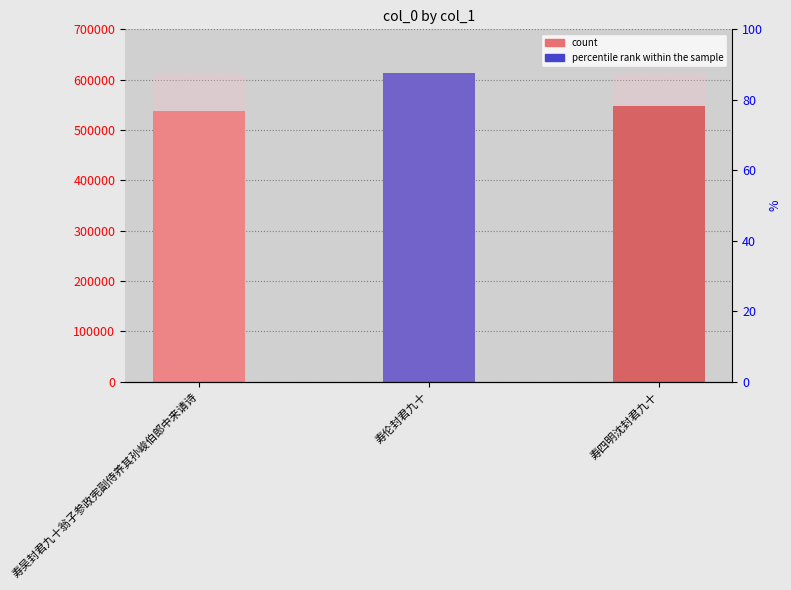

What position from the right is 寿四明沈封君九十?

1